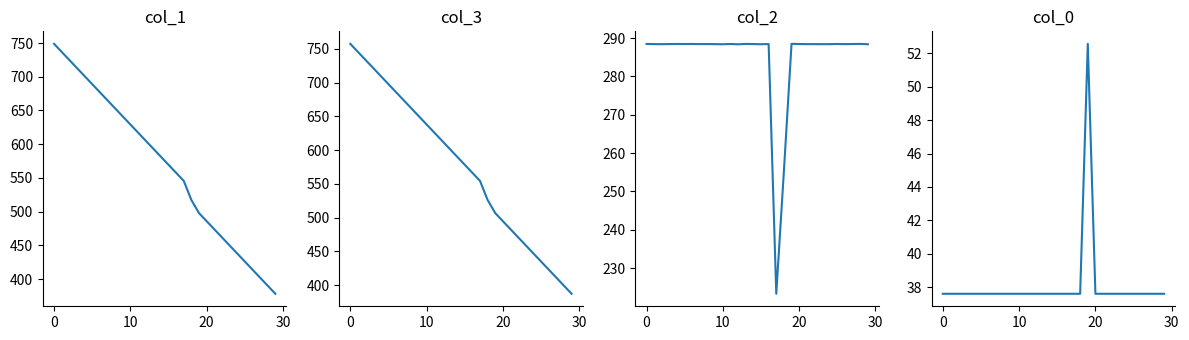

How many lines are shown in the chart?

4